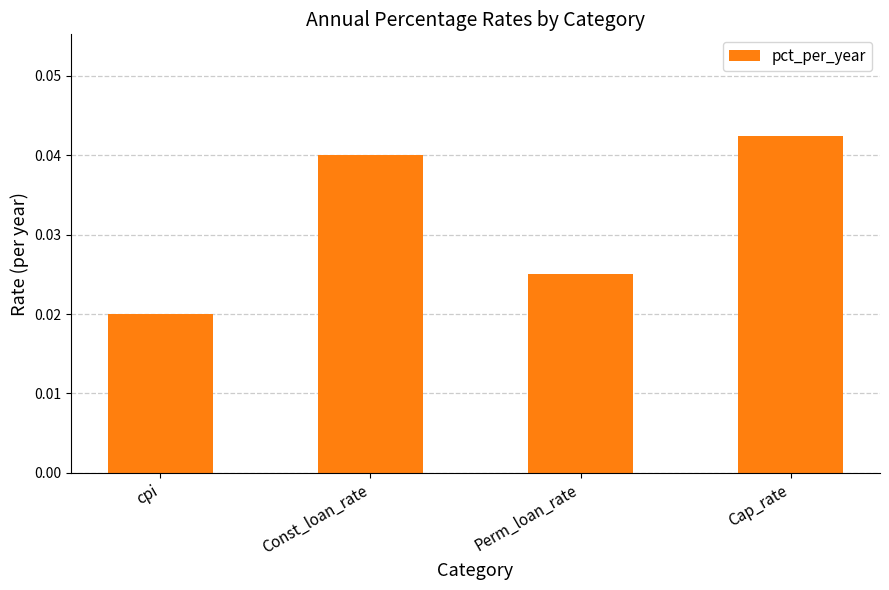

Are the bars grouped side by side (vs. stacked)?

No